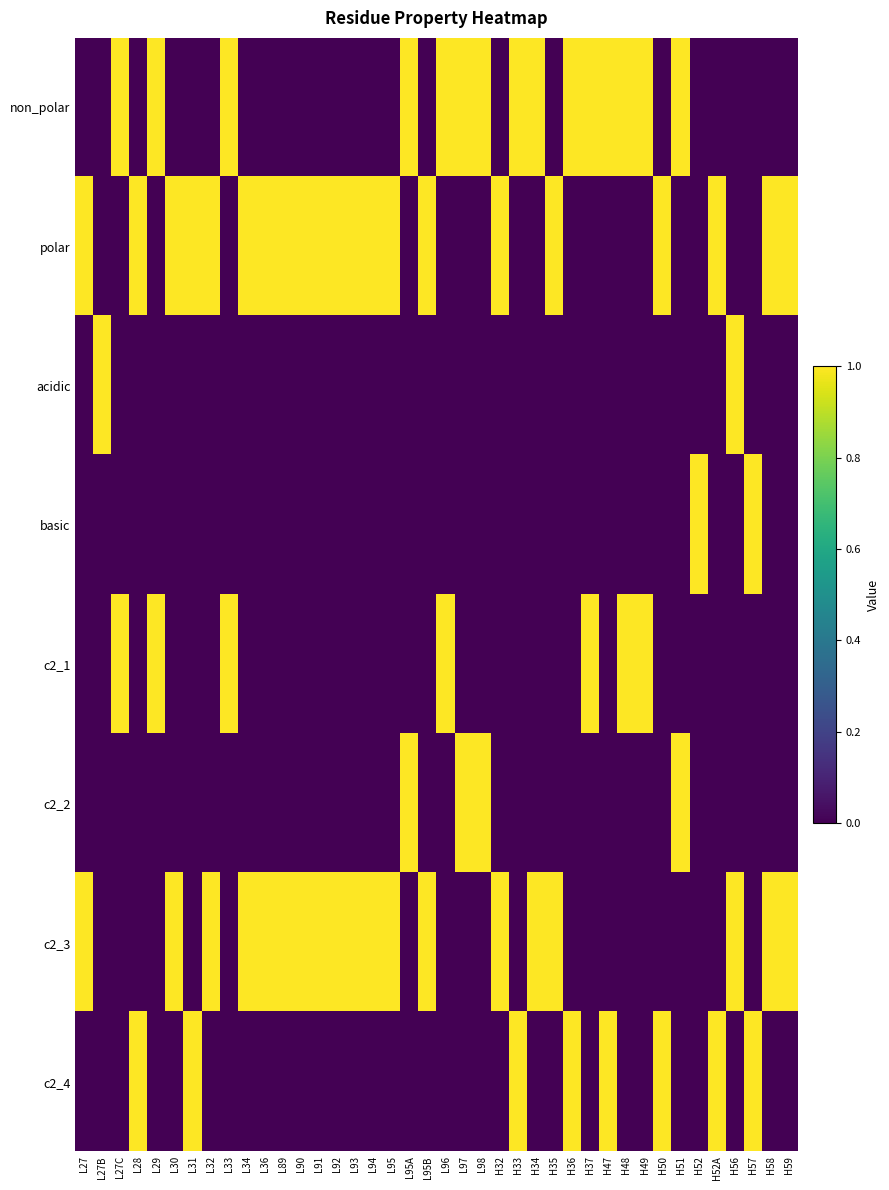

Reading right to left, what are all the values shown in this chart?

non_polar: H59=0	H58=0	H57=0	H56=0	H52A=0	H52=0	H51=1	H50=0	H49=1	H48=1	H47=1	H37=1	H36=1	H35=0	H34=1	H33=1	H32=0	L98=1	L97=1	L96=1	L95B=0	L95A=1	L95=0	L94=0	L93=0	L92=0	L91=0	L90=0	L89=0	L36=0	L34=0	L33=1	L32=0	L31=0	L30=0	L29=1	L28=0	L27C=1	L27B=0	L27=0
polar: H59=1	H58=1	H57=0	H56=0	H52A=1	H52=0	H51=0	H50=1	H49=0	H48=0	H47=0	H37=0	H36=0	H35=1	H34=0	H33=0	H32=1	L98=0	L97=0	L96=0	L95B=1	L95A=0	L95=1	L94=1	L93=1	L92=1	L91=1	L90=1	L89=1	L36=1	L34=1	L33=0	L32=1	L31=1	L30=1	L29=0	L28=1	L27C=0	L27B=0	L27=1
acidic: H59=0	H58=0	H57=0	H56=1	H52A=0	H52=0	H51=0	H50=0	H49=0	H48=0	H47=0	H37=0	H36=0	H35=0	H34=0	H33=0	H32=0	L98=0	L97=0	L96=0	L95B=0	L95A=0	L95=0	L94=0	L93=0	L92=0	L91=0	L90=0	L89=0	L36=0	L34=0	L33=0	L32=0	L31=0	L30=0	L29=0	L28=0	L27C=0	L27B=1	L27=0
basic: H59=0	H58=0	H57=1	H56=0	H52A=0	H52=1	H51=0	H50=0	H49=0	H48=0	H47=0	H37=0	H36=0	H35=0	H34=0	H33=0	H32=0	L98=0	L97=0	L96=0	L95B=0	L95A=0	L95=0	L94=0	L93=0	L92=0	L91=0	L90=0	L89=0	L36=0	L34=0	L33=0	L32=0	L31=0	L30=0	L29=0	L28=0	L27C=0	L27B=0	L27=0
c2_1: H59=0	H58=0	H57=0	H56=0	H52A=0	H52=0	H51=0	H50=0	H49=1	H48=1	H47=0	H37=1	H36=0	H35=0	H34=0	H33=0	H32=0	L98=0	L97=0	L96=1	L95B=0	L95A=0	L95=0	L94=0	L93=0	L92=0	L91=0	L90=0	L89=0	L36=0	L34=0	L33=1	L32=0	L31=0	L30=0	L29=1	L28=0	L27C=1	L27B=0	L27=0
c2_2: H59=0	H58=0	H57=0	H56=0	H52A=0	H52=0	H51=1	H50=0	H49=0	H48=0	H47=0	H37=0	H36=0	H35=0	H34=0	H33=0	H32=0	L98=1	L97=1	L96=0	L95B=0	L95A=1	L95=0	L94=0	L93=0	L92=0	L91=0	L90=0	L89=0	L36=0	L34=0	L33=0	L32=0	L31=0	L30=0	L29=0	L28=0	L27C=0	L27B=0	L27=0
c2_3: H59=1	H58=1	H57=0	H56=1	H52A=0	H52=0	H51=0	H50=0	H49=0	H48=0	H47=0	H37=0	H36=0	H35=1	H34=1	H33=0	H32=1	L98=0	L97=0	L96=0	L95B=1	L95A=0	L95=1	L94=1	L93=1	L92=1	L91=1	L90=1	L89=1	L36=1	L34=1	L33=0	L32=1	L31=0	L30=1	L29=0	L28=0	L27C=0	L27B=0	L27=1
c2_4: H59=0	H58=0	H57=1	H56=0	H52A=1	H52=0	H51=0	H50=1	H49=0	H48=0	H47=1	H37=0	H36=1	H35=0	H34=0	H33=1	H32=0	L98=0	L97=0	L96=0	L95B=0	L95A=0	L95=0	L94=0	L93=0	L92=0	L91=0	L90=0	L89=0	L36=0	L34=0	L33=0	L32=0	L31=1	L30=0	L29=0	L28=1	L27C=0	L27B=0	L27=0